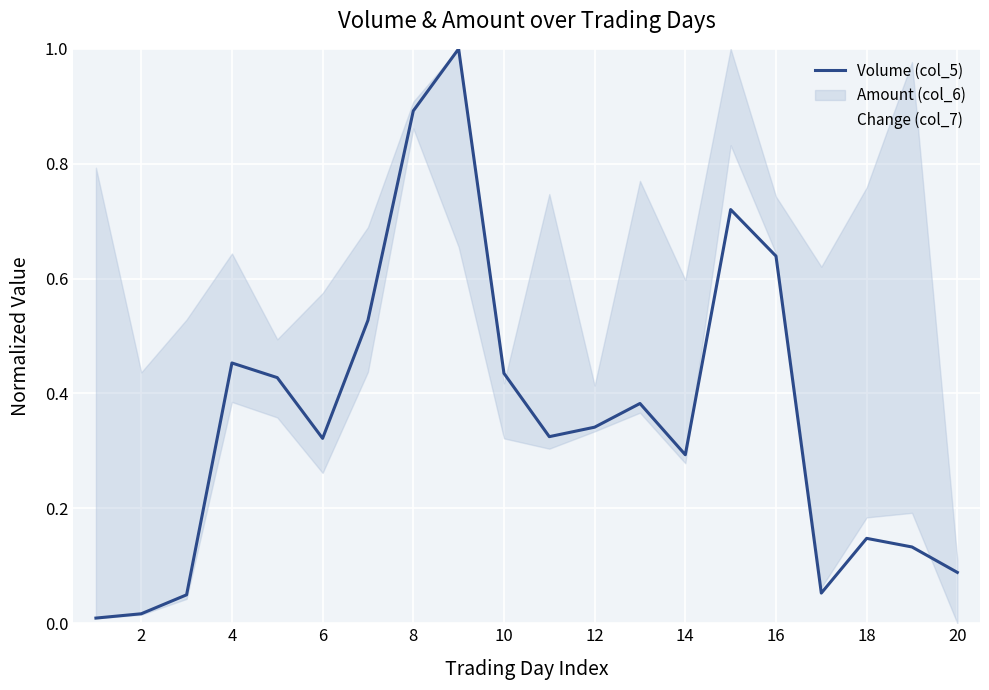

The Change (col_7) series shows 0.9 at 8. True or false?

True